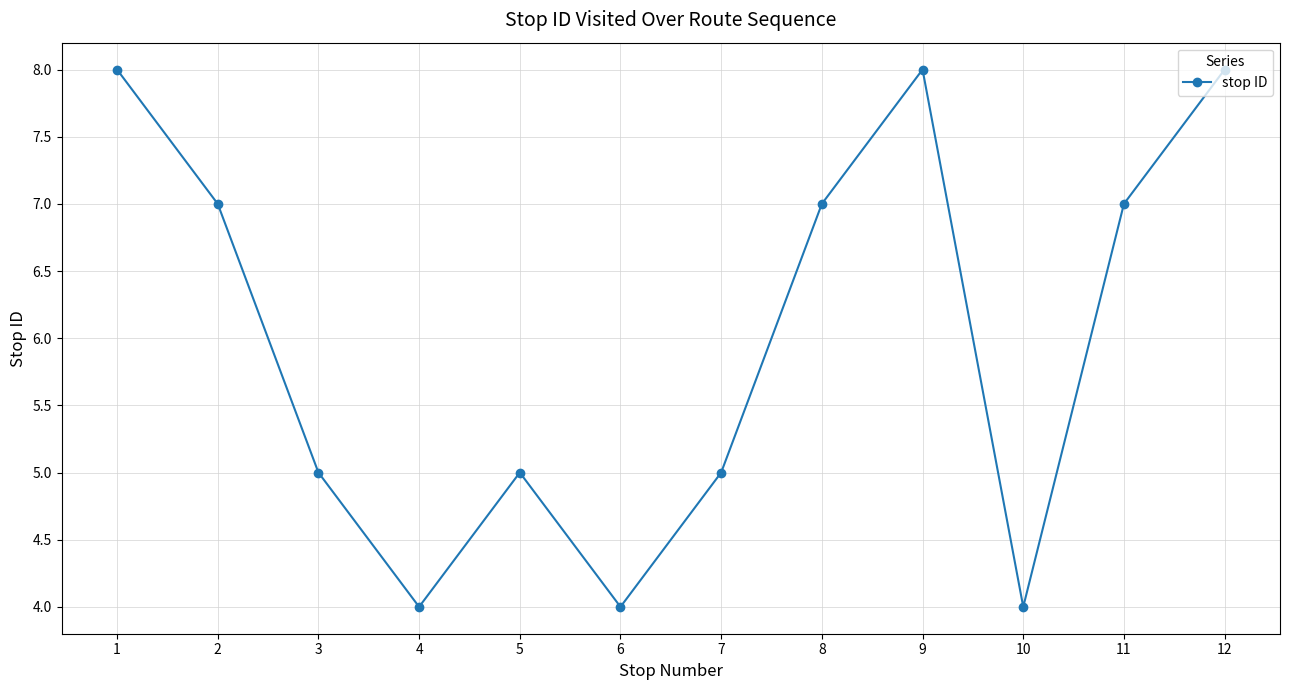

Is this an area chart (filled region under the line)?

No